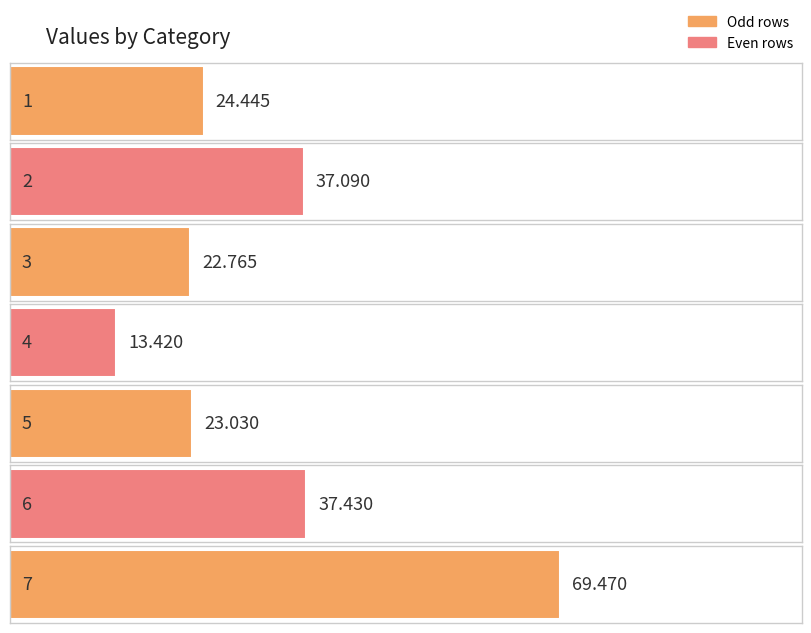

List the labels in order of value, largest first.

7, 6, 2, 1, 5, 3, 4